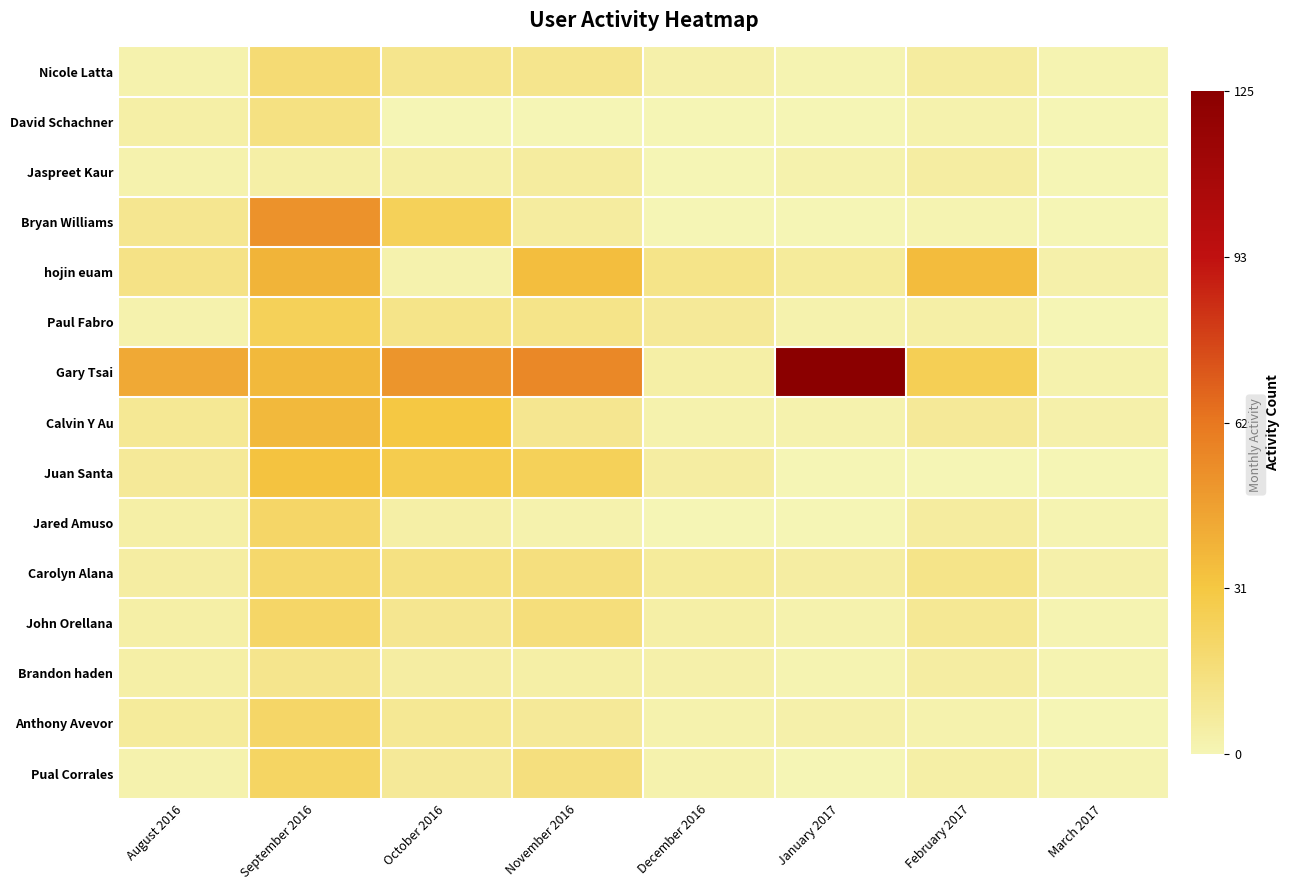

What is the total value across all series at December 2016?

0.4